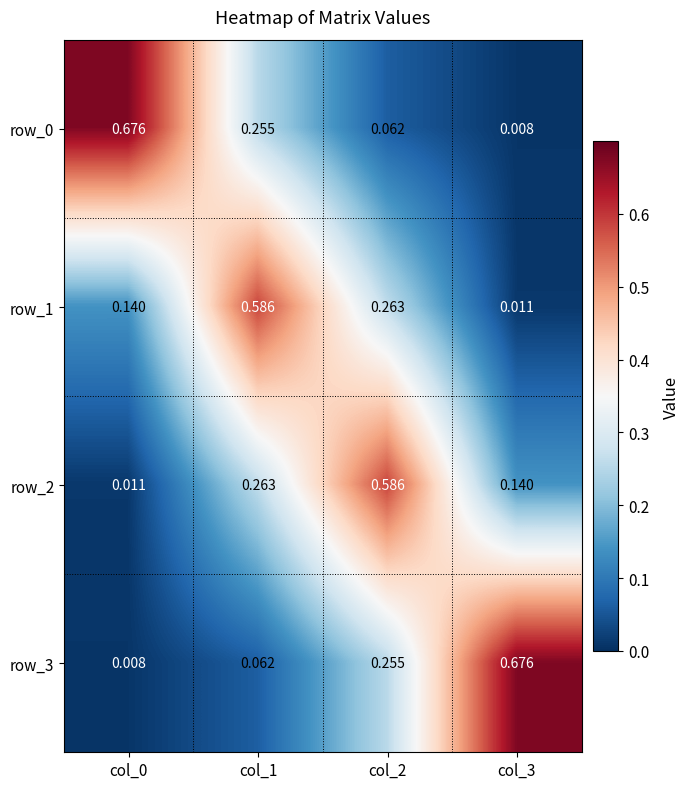

How many distinct data groups are displayed?

4